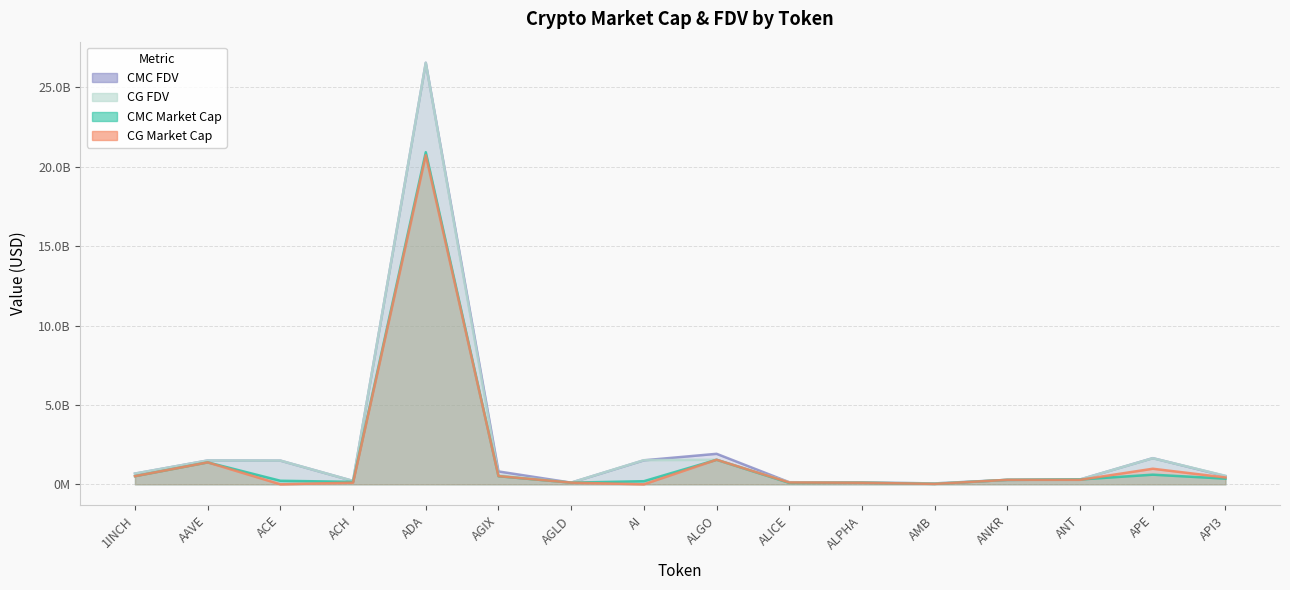

How many distinct data groups are displayed?

4